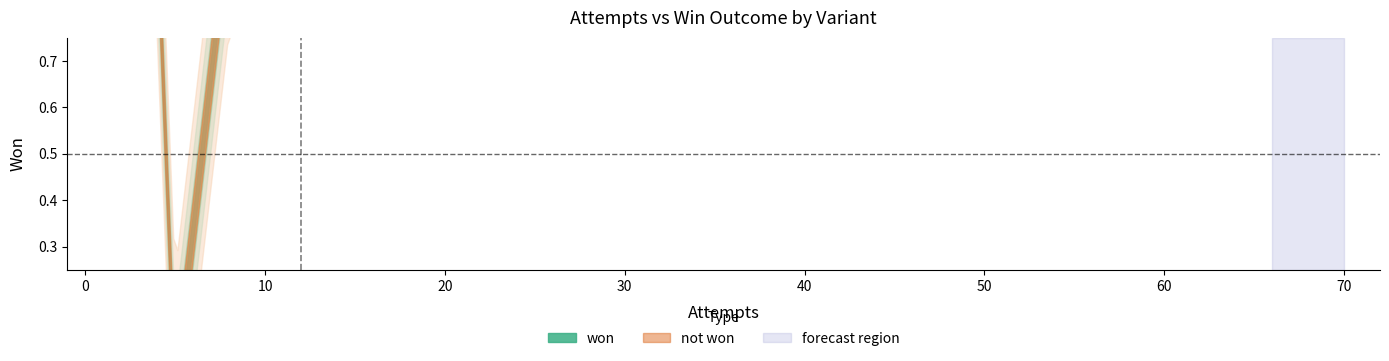

Is this an area chart (filled region under the line)?

No